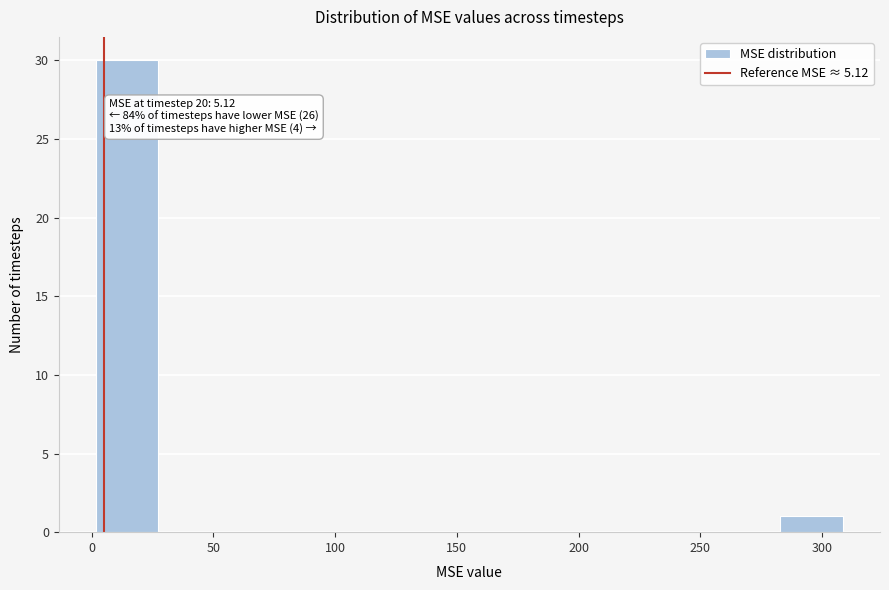

Over which range of the x-axis is the bar tallest?

0 to 25